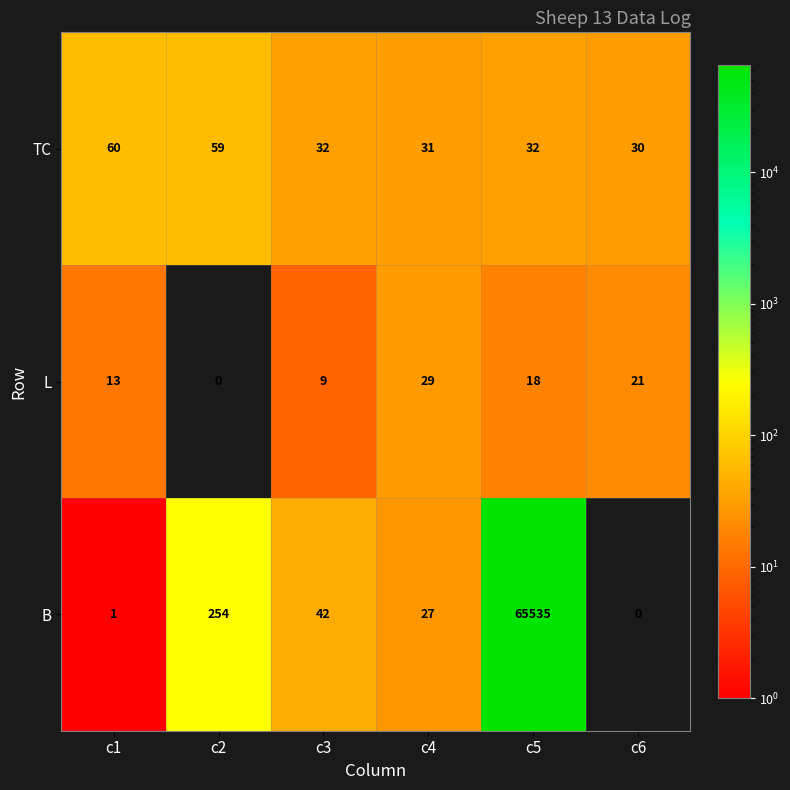

What is the difference between the TC values at c6 and c1?

30